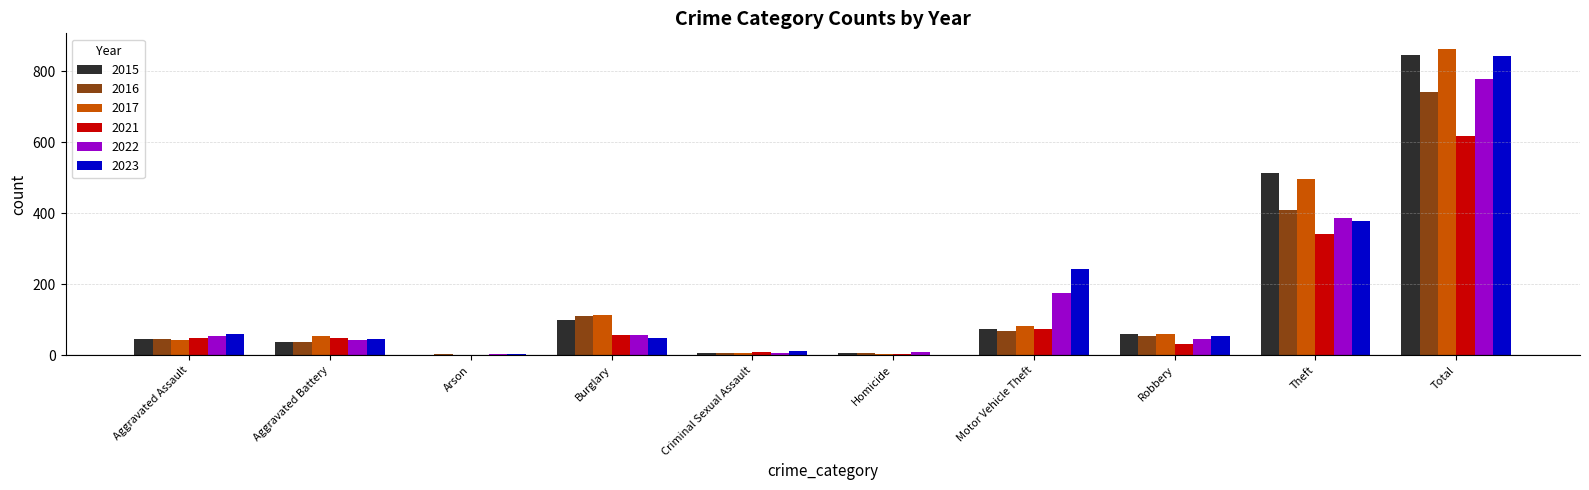

True or false: 2015 has a value of 232 at Theft.

False